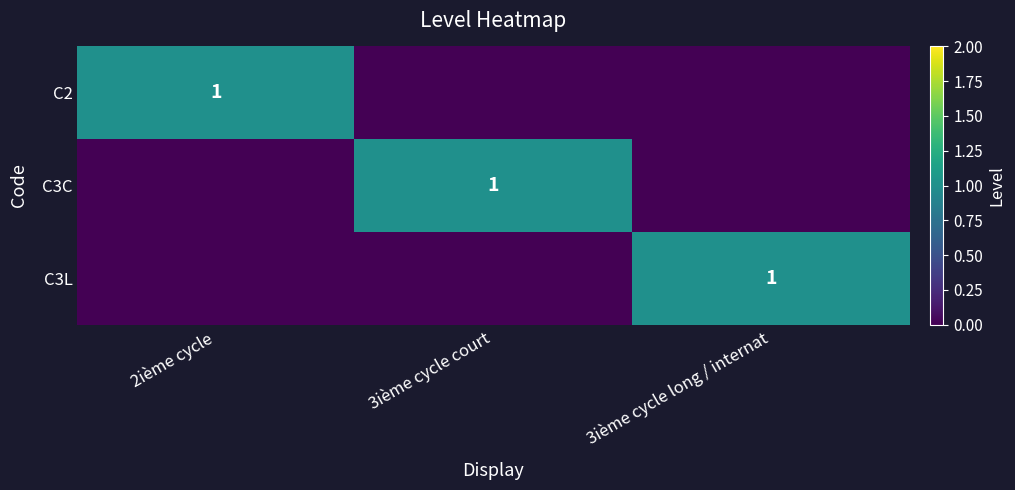

What is the total value across all series at 3ième cycle court?

1